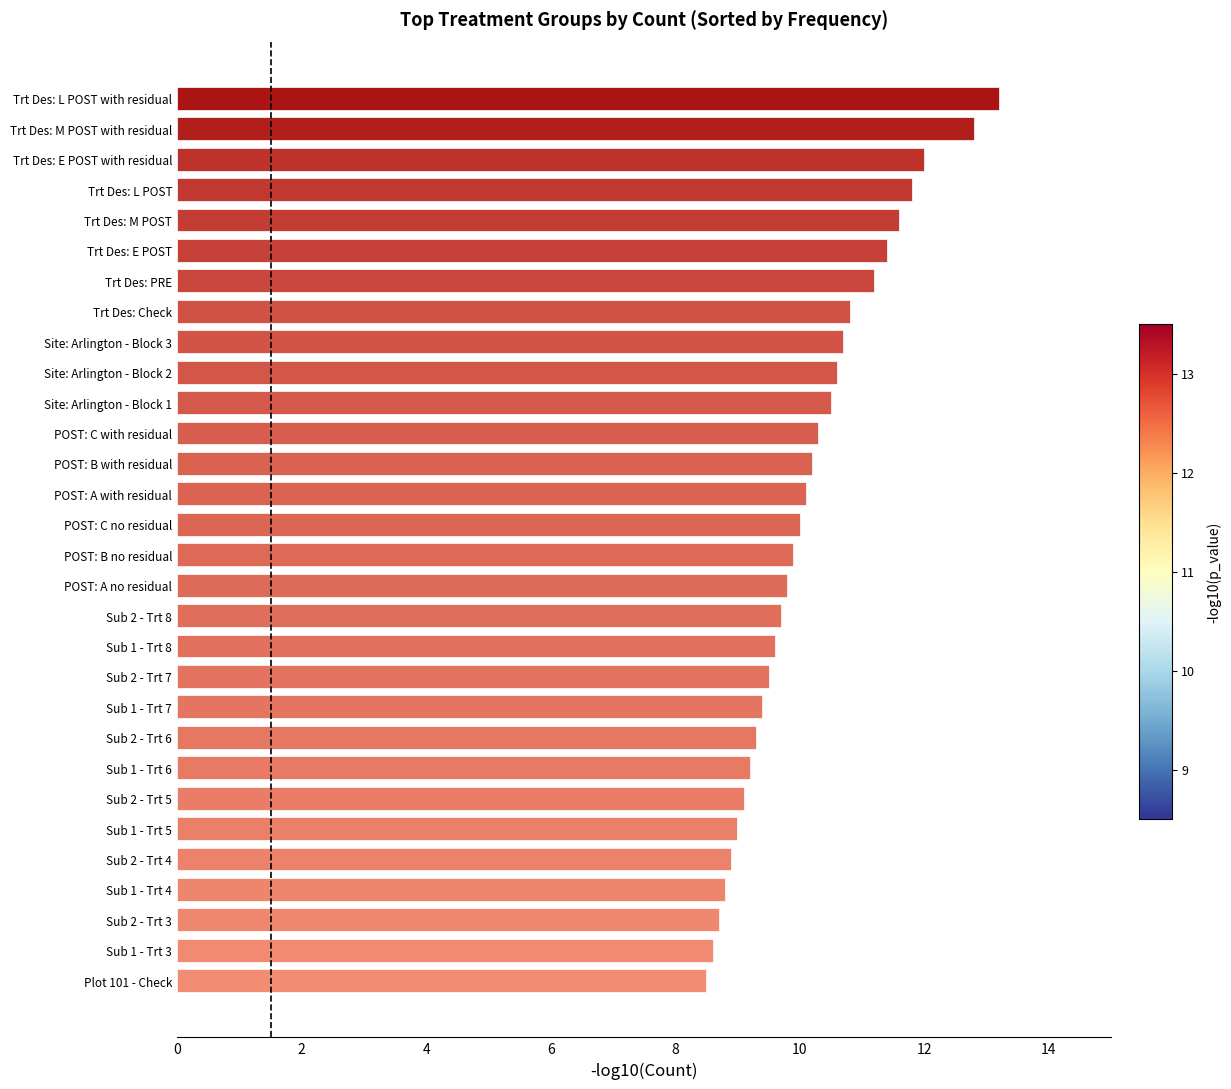

What value does the data have at Trt Des: PRE?

11.2